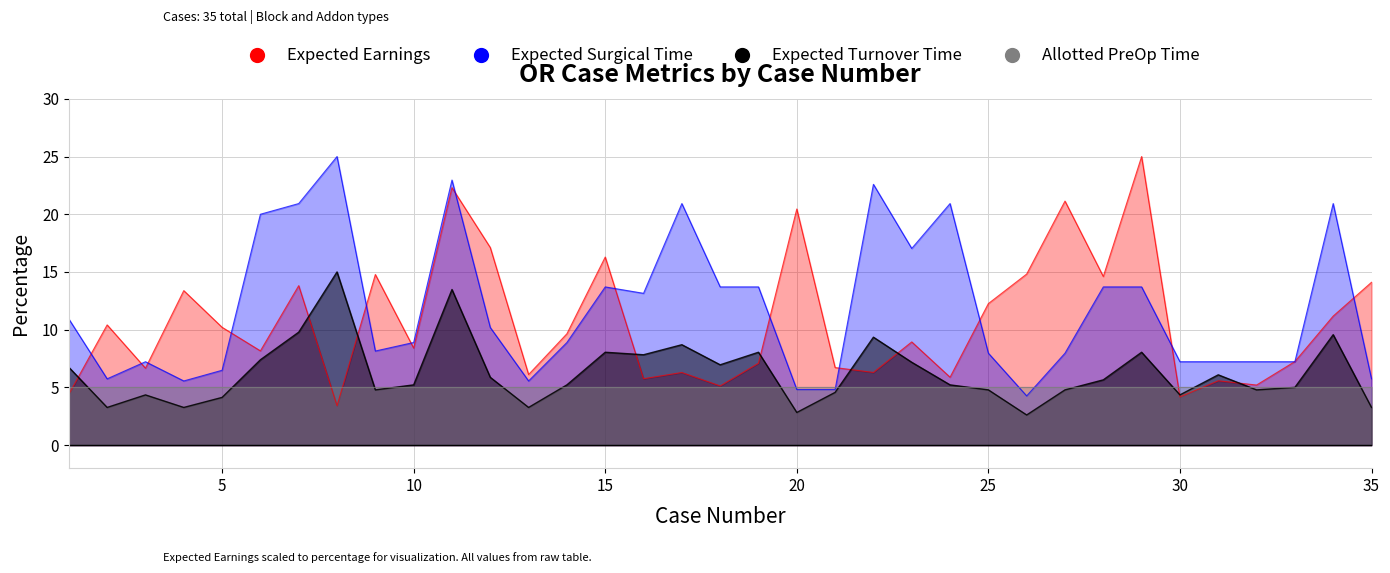

What is the difference between the second highest and second lowest values in the Expected Surgical Time series?

18.1